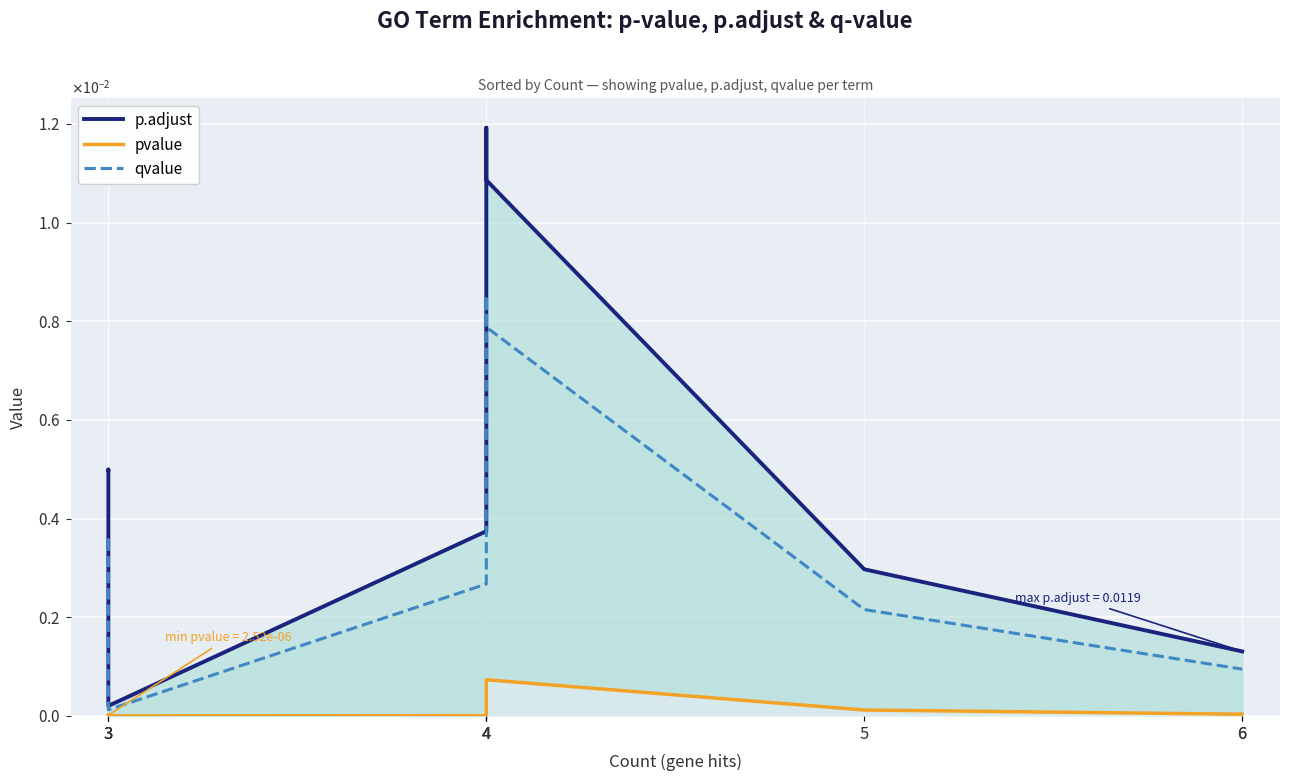

Which series changed the most between 3 and 5?

p.adjust